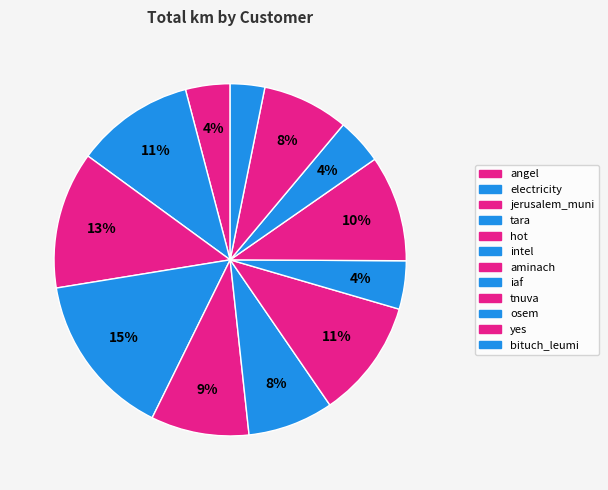

To the nearest percent, what is the average slice percentage?

8%